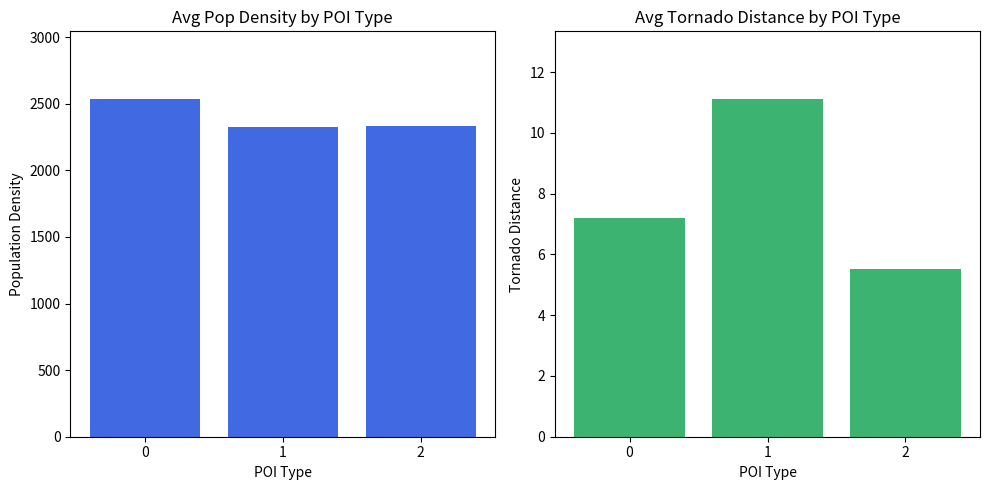

Is the value of Tornado Distance at 2 greater than the value of Pop_Den at 2?

No